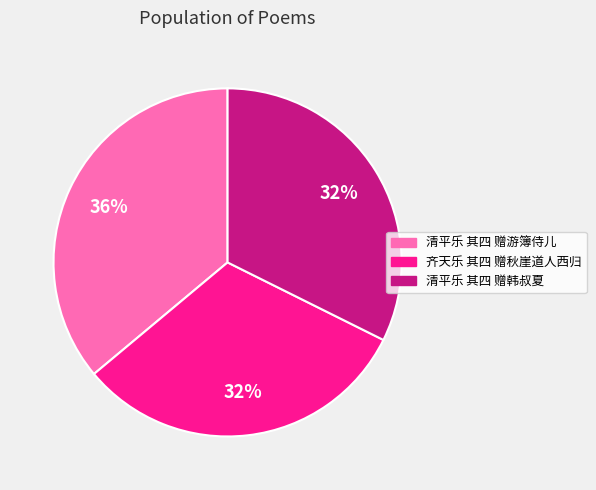

Do 齐天乐 其四 赠秋崖道人西归 and 清平乐 其四 赠游簿侍儿 together represent more than half of the pie?

Yes